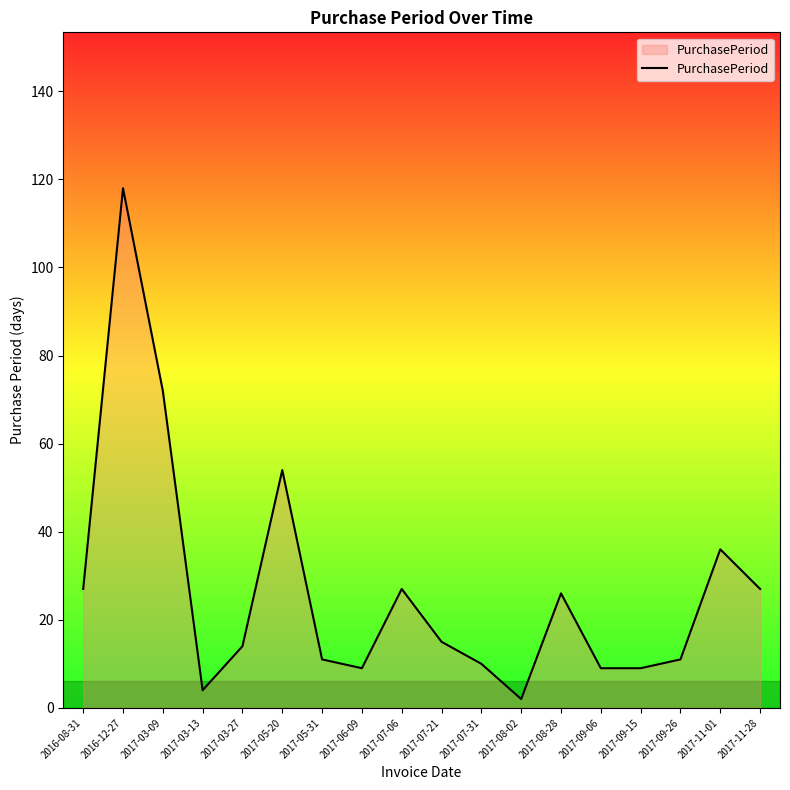

Which has a higher value, 2017-08-02 or 2017-11-28?

2017-11-28